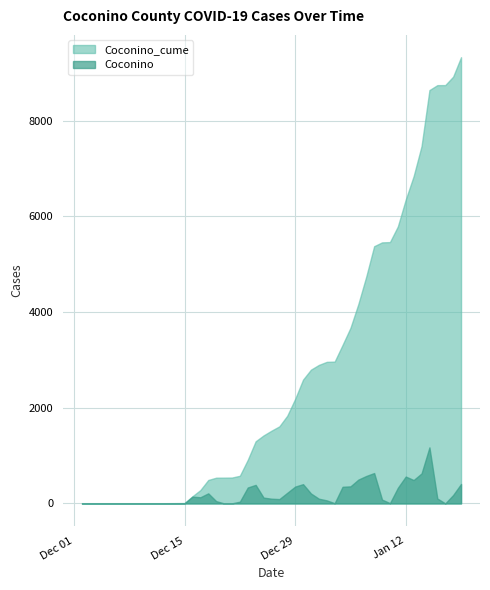

What is the maximum value for Coconino?

1172